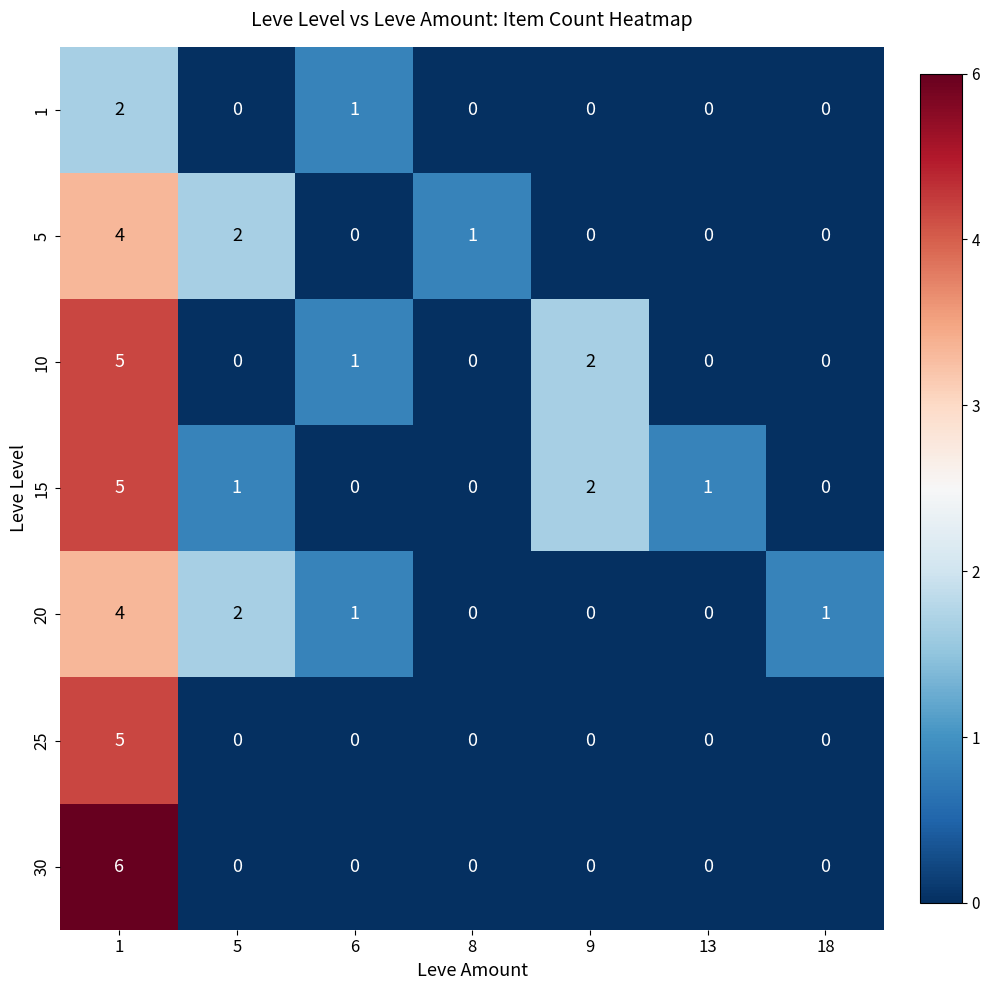

What is the difference between the maximum and second lowest values in the 10 series?

5